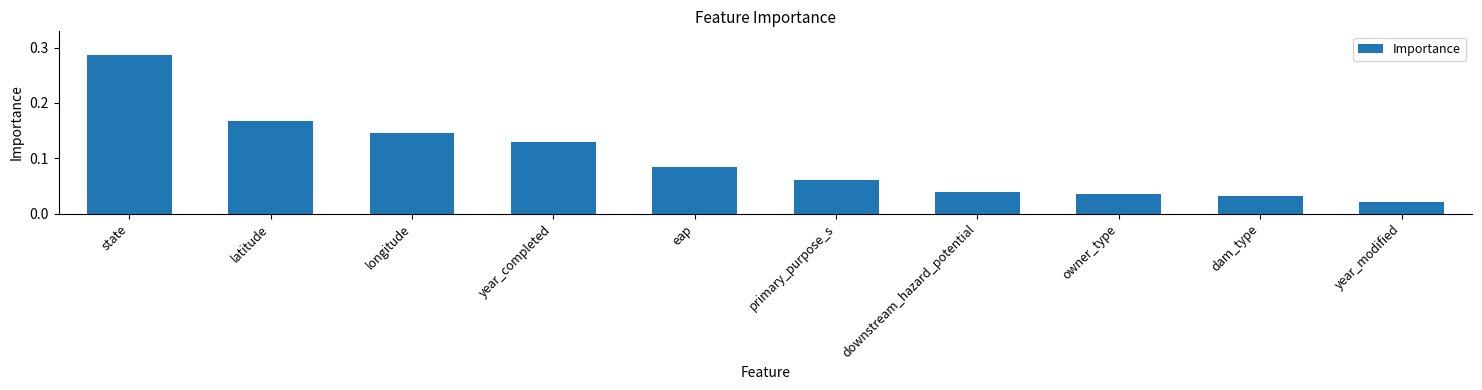

What is the label of the 8th bar from the left?

owner_type